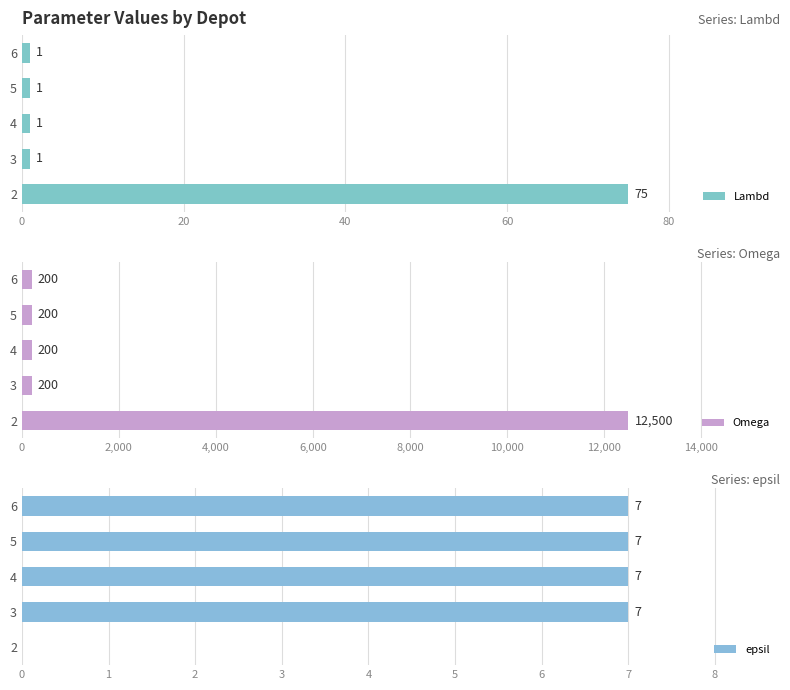

The value of Lambd at 4 is 1. True or false?

True